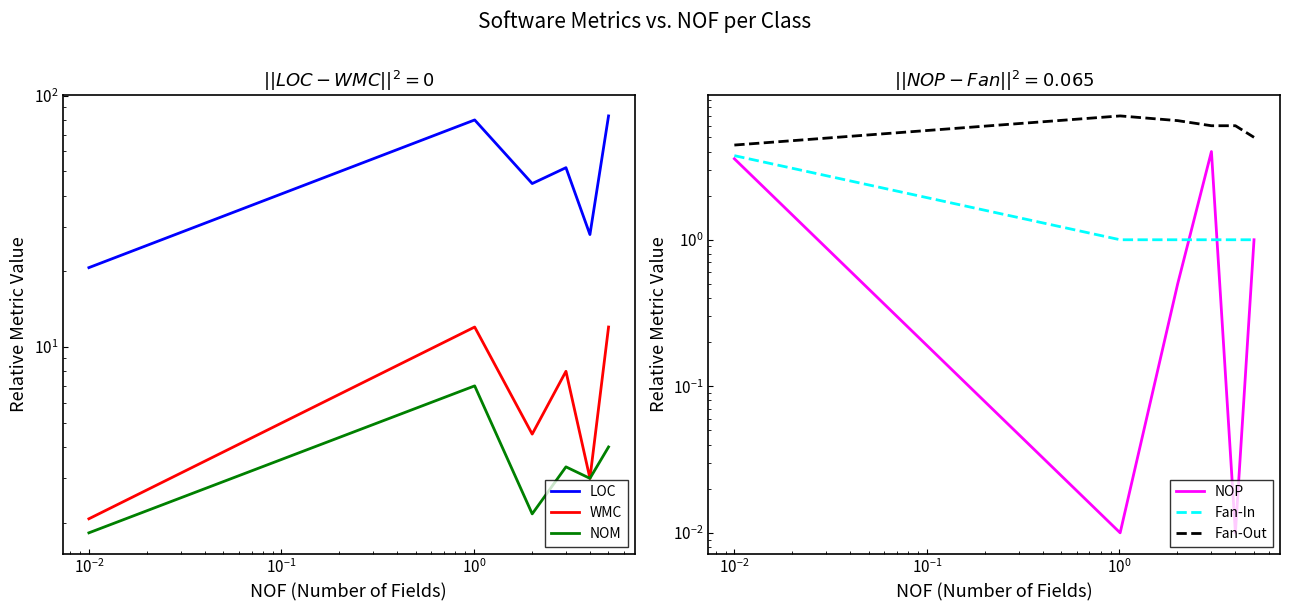

At how many categories does at least one series exceed 8?

6